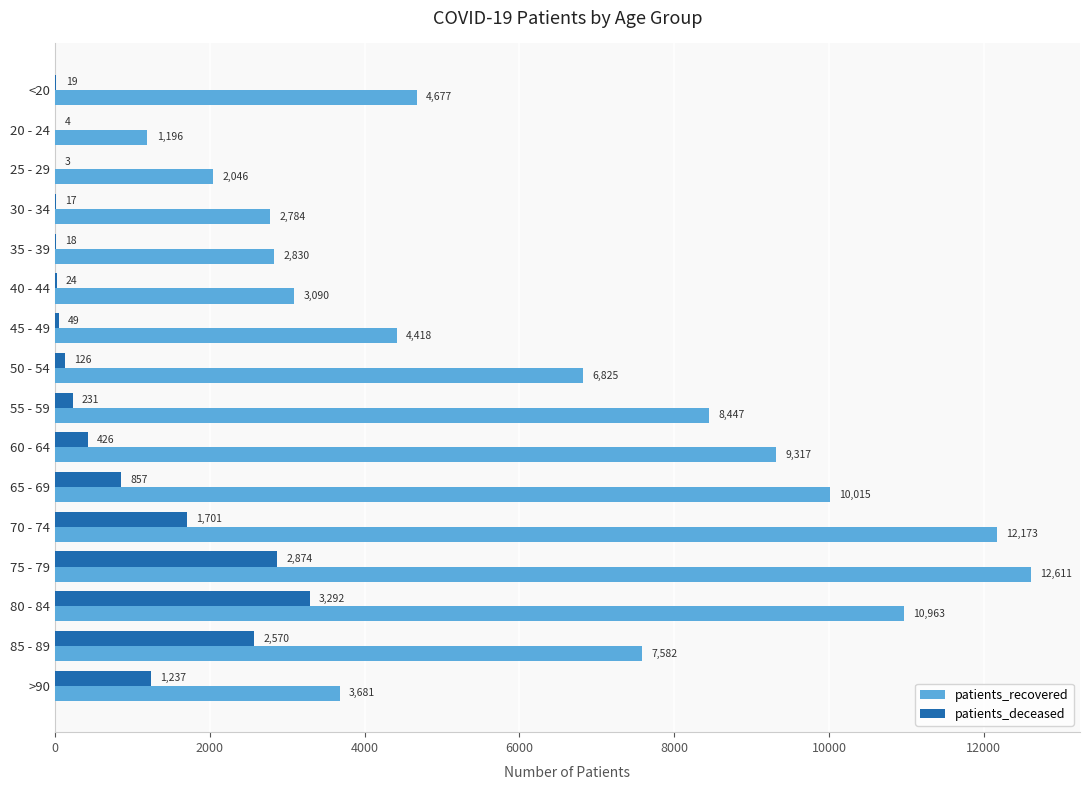

At which category is the sum across all series the highest?

75 - 79